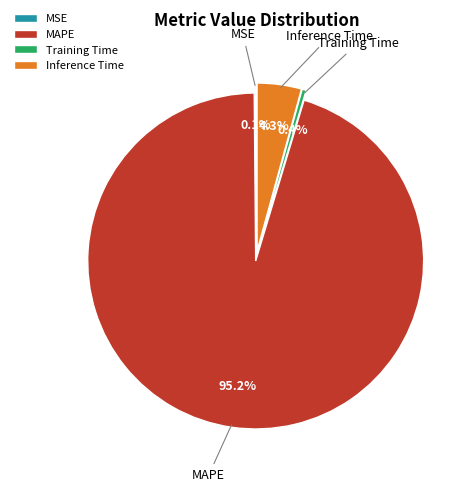

Does MAPE represent more than half of the total?

Yes